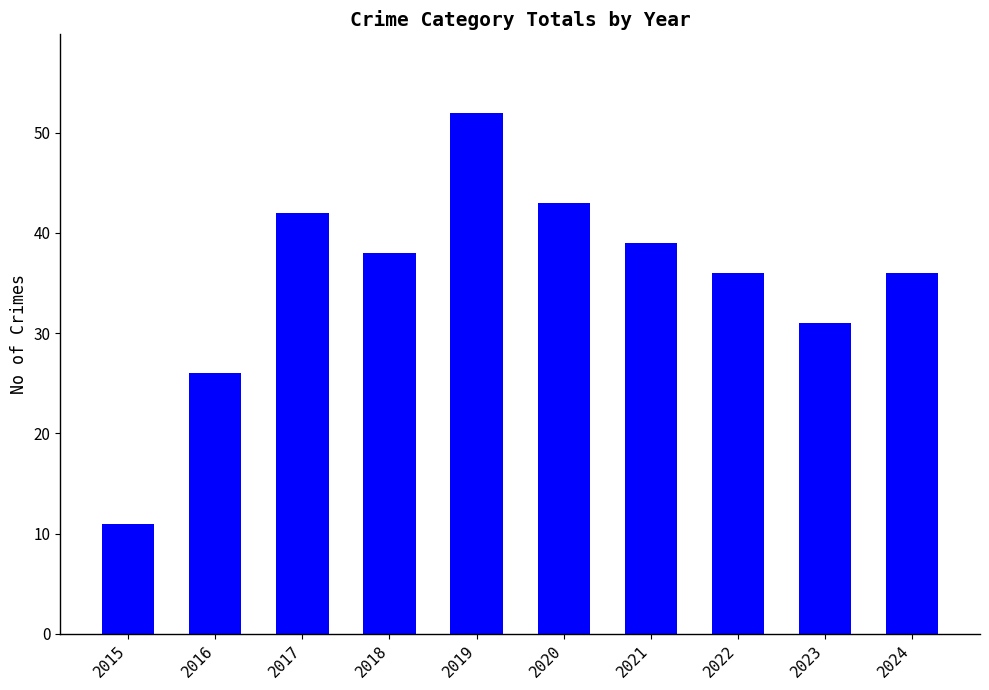

At which category does the chart reach its peak across all series?

2019